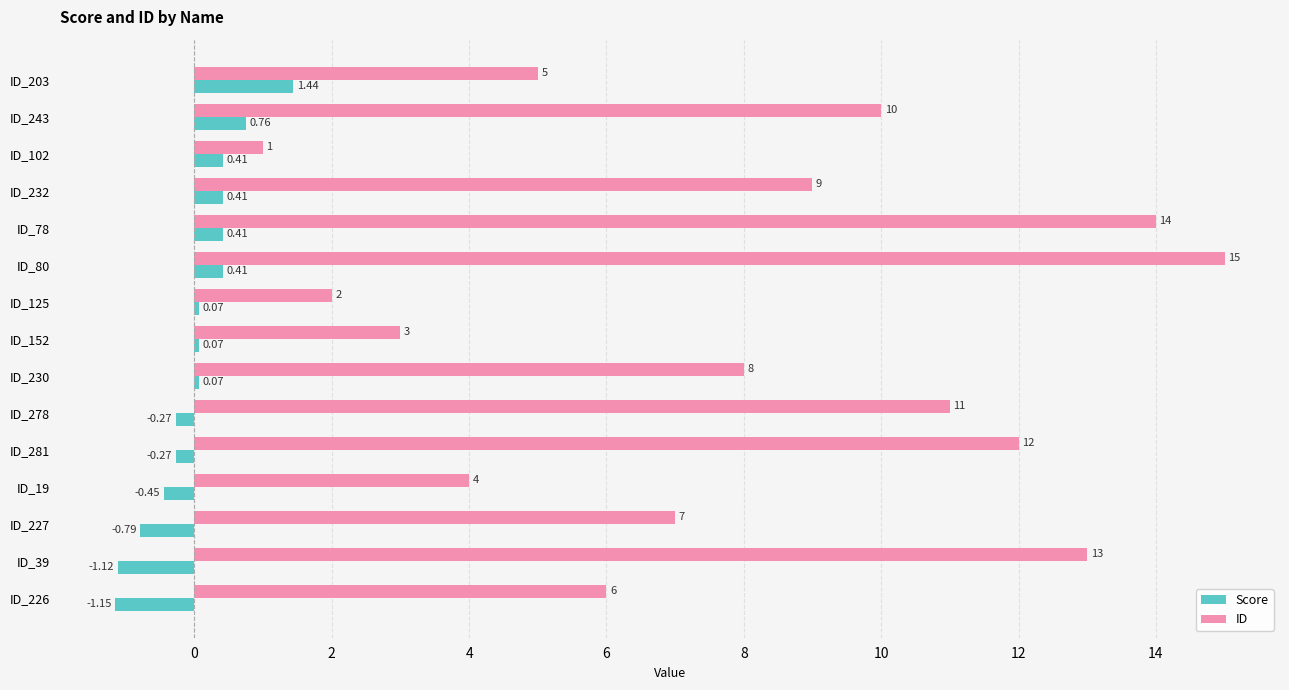

What is the difference between the maximum and second lowest values in the ID series?

13.0